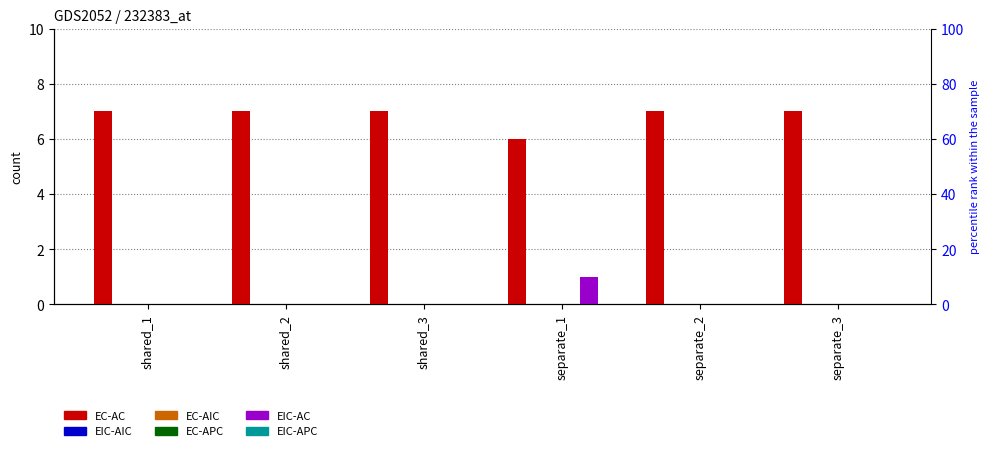

What is the greatest value displayed?

7